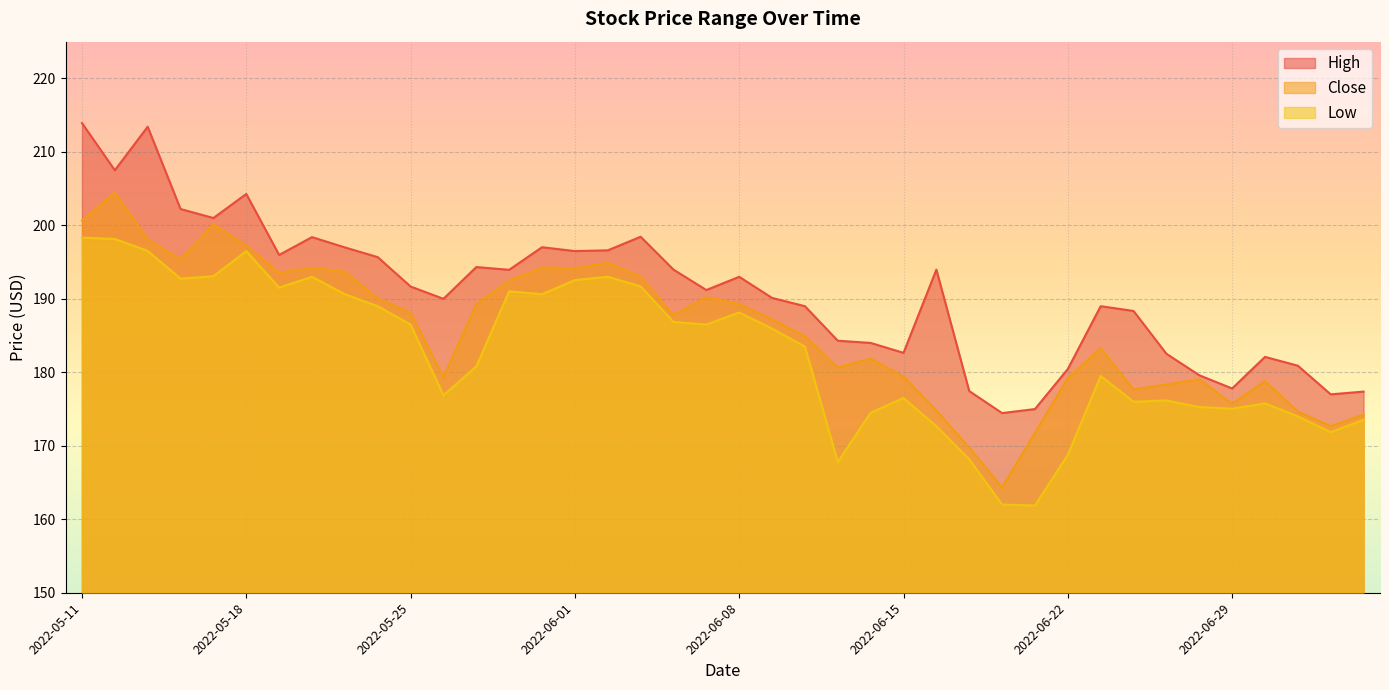

Where is the first local maximum for Close?

2022-05-12